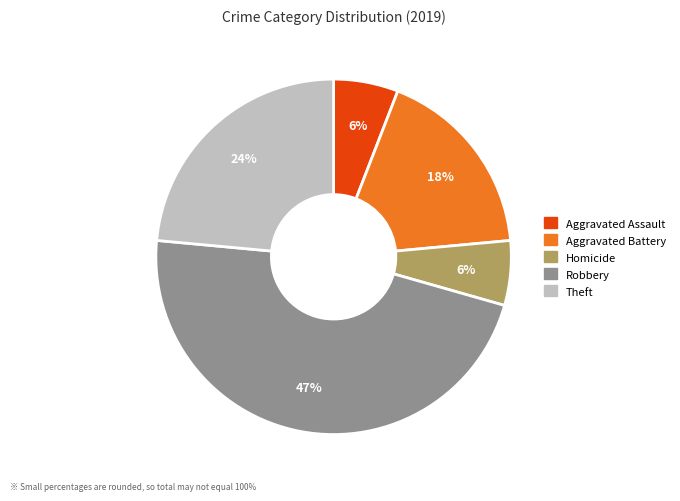

Does any single category account for the majority?

No